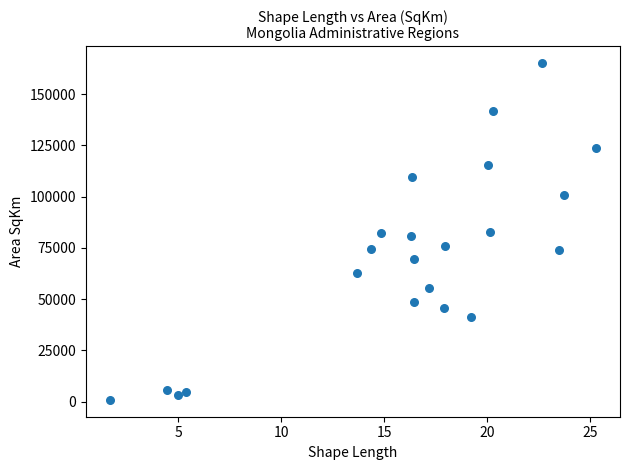

What is the range of Y values (max minus min)?

164319.4